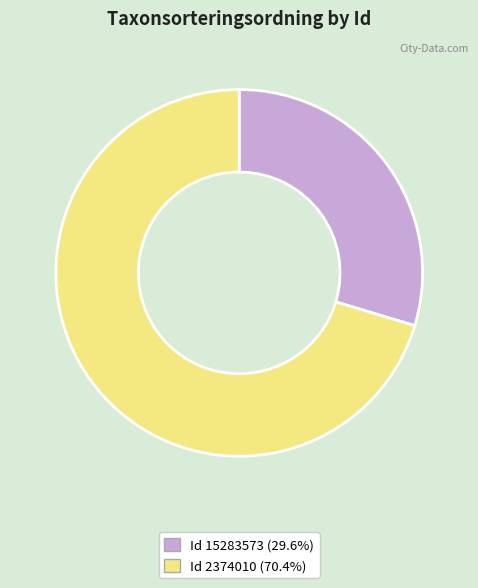

Does any single category account for the majority?

Yes